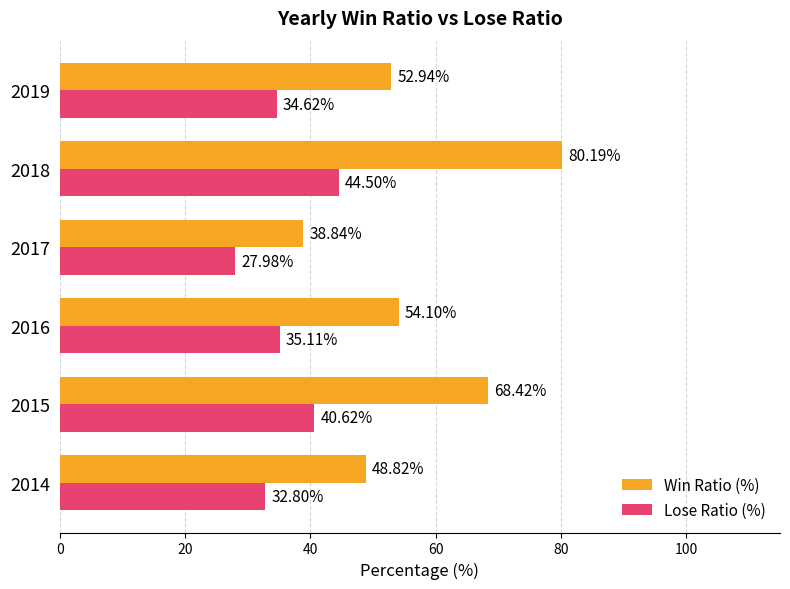

What is the spread (max minus min) of values at 2015?

27.8